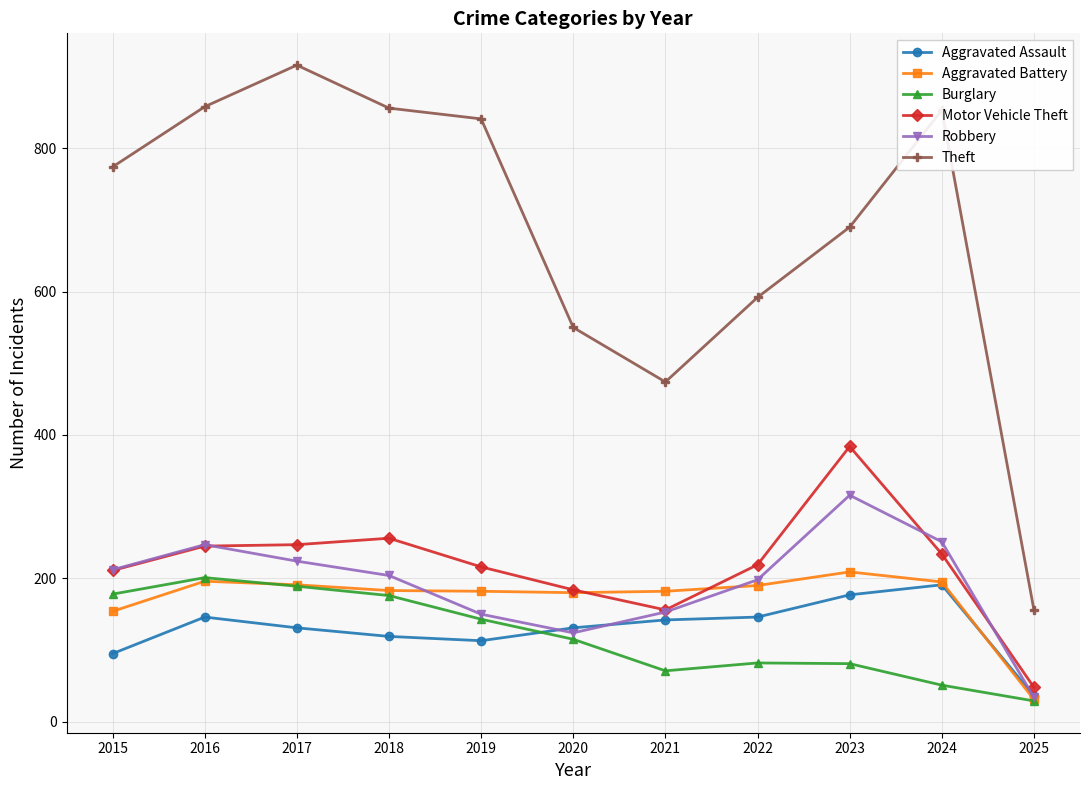

At which label does Robbery reach its minimum?

2025